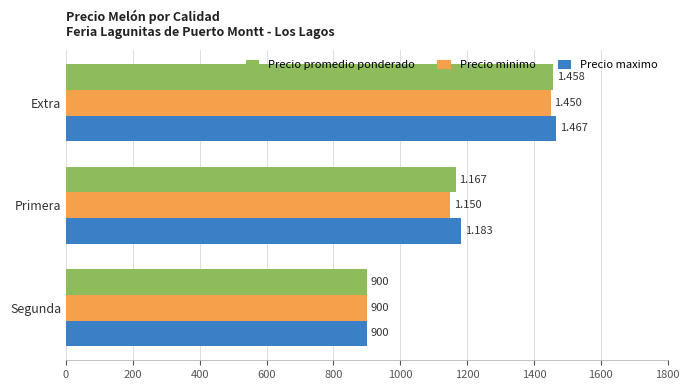

What is the difference between the second highest and minimum values in the Precio promedio ponderado series?

267